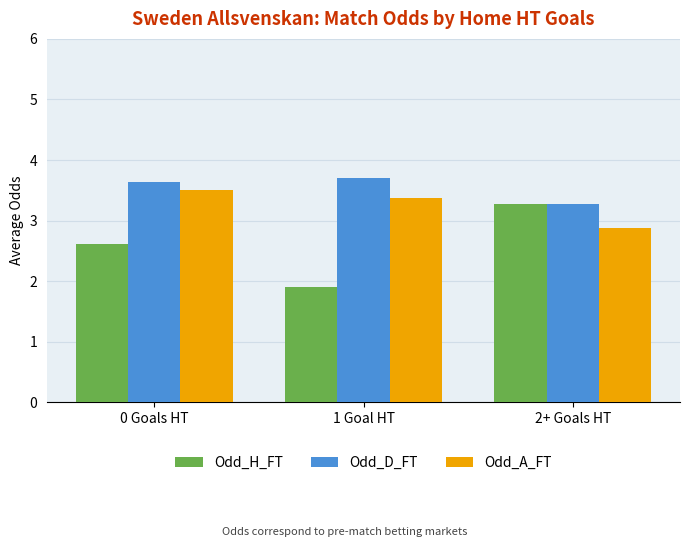

Count the number of data series in this chart.

3